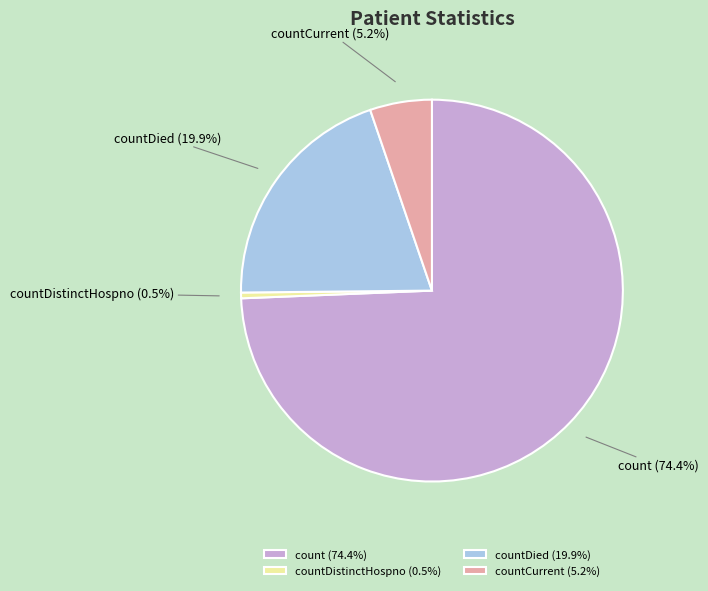

How many slices are in this pie chart?

4